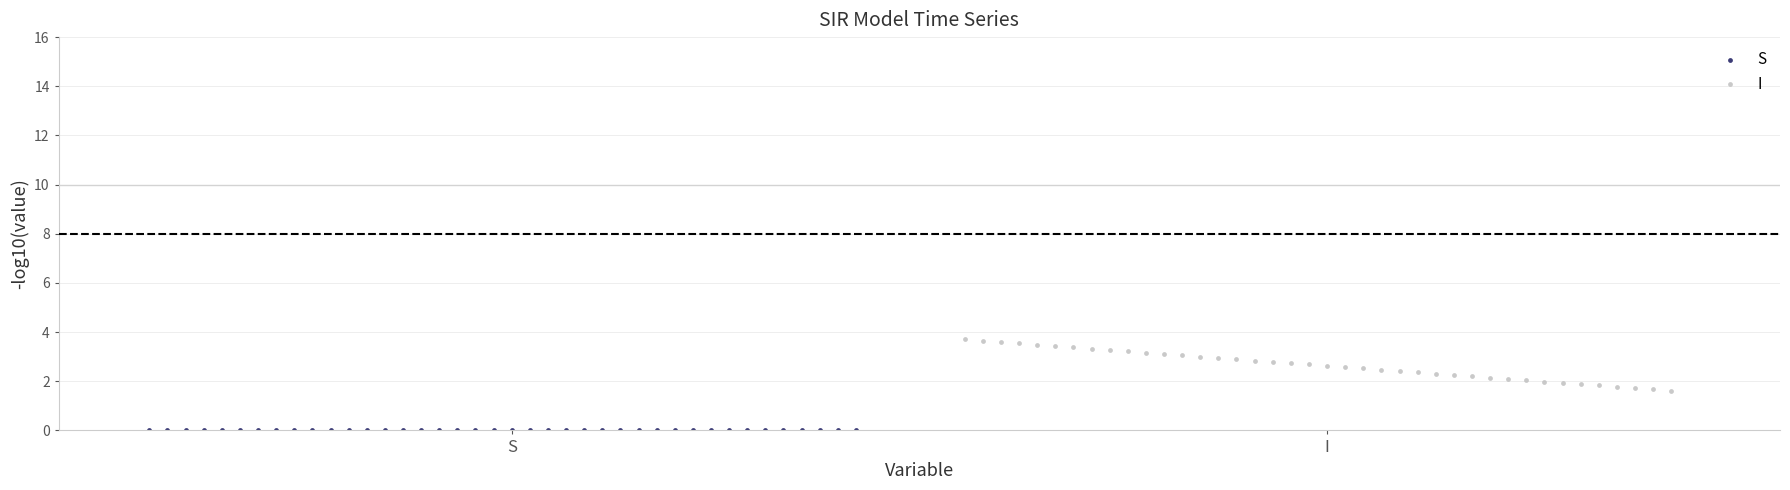

Which series has the widest spread of Y values?

I